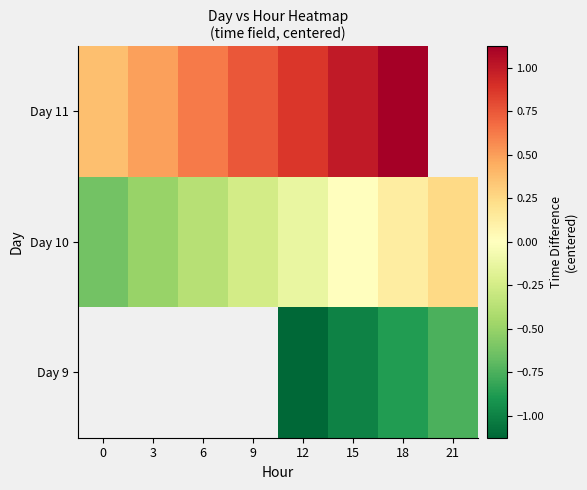

What is the maximum value shown in the chart?

1.1